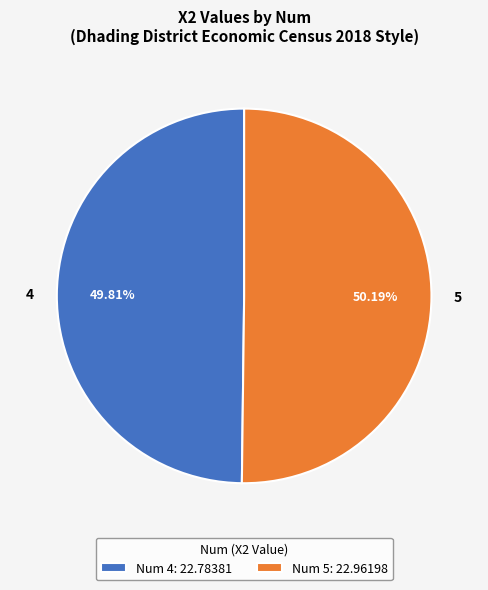

Is the sum of Num 4: 22.78381 and Num 5: 22.96198 greater than half?

Yes